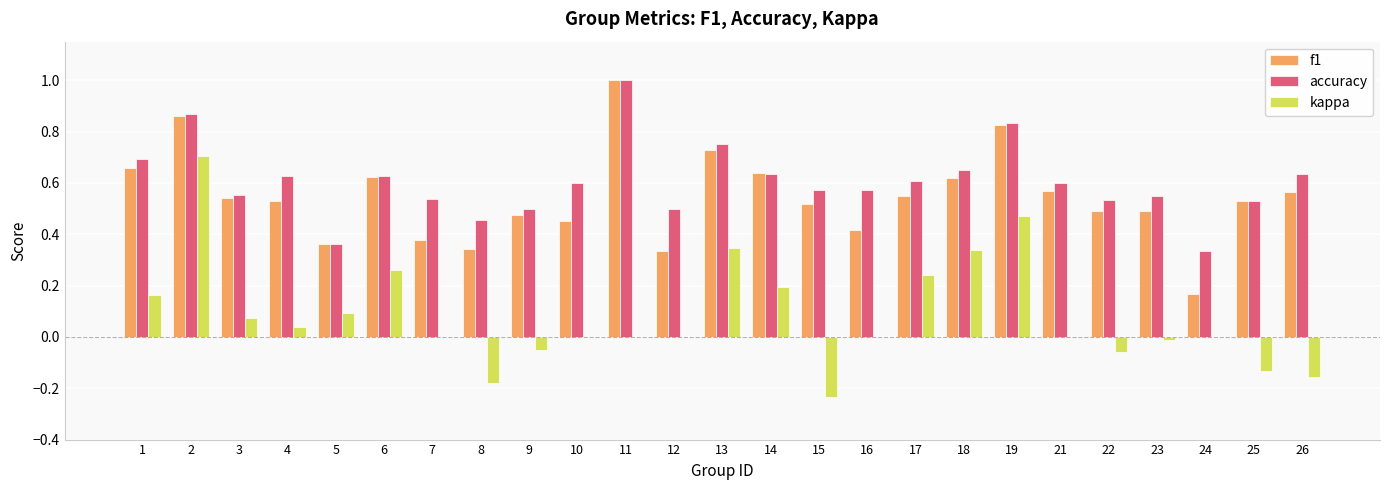

Which series changed the most between 19 and 26?

kappa